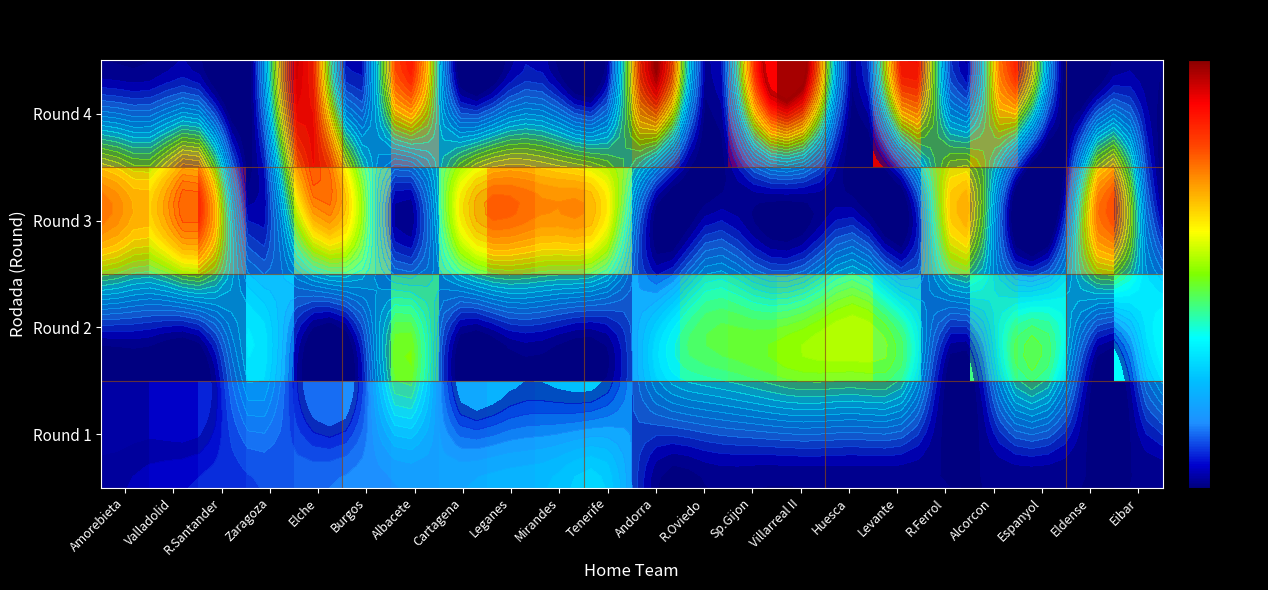

What is the difference between the maximum and second lowest values in the Round 1 series?

3.9